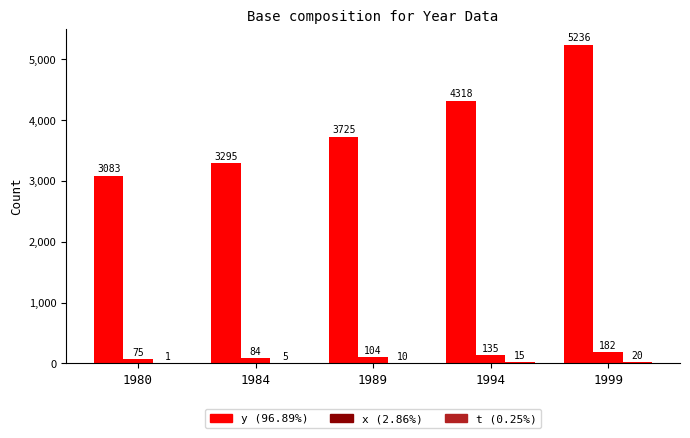

What is the spread (max minus min) of values at 1999?

5216